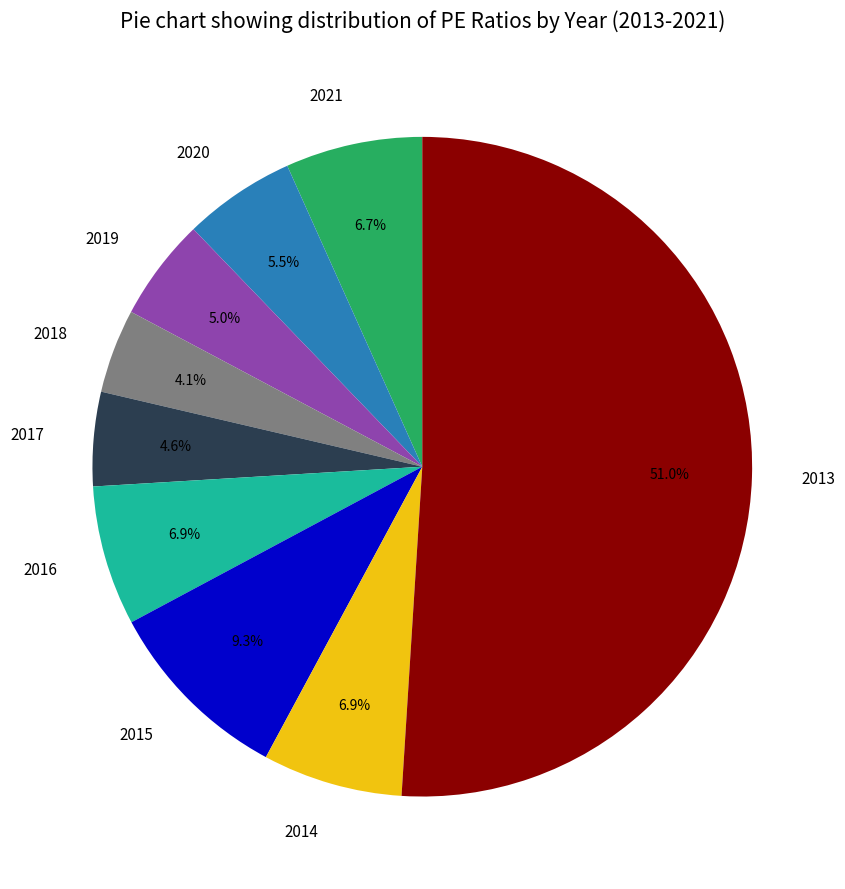

What percentage is the 2014 slice, to the nearest percent?

7%